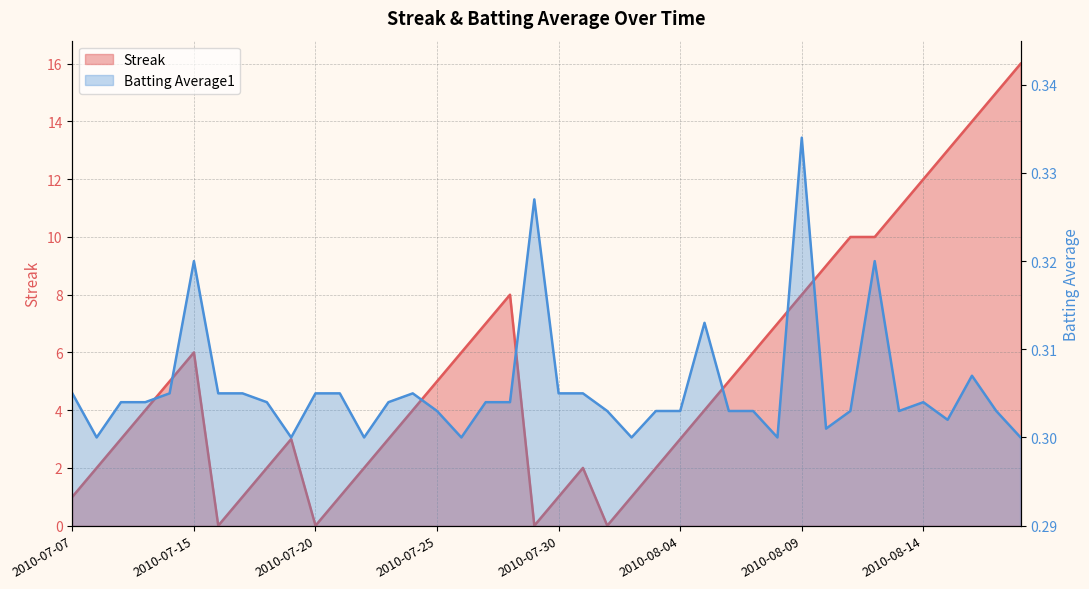

True or false: Batting Average1 and Streak intersect in this chart.

True